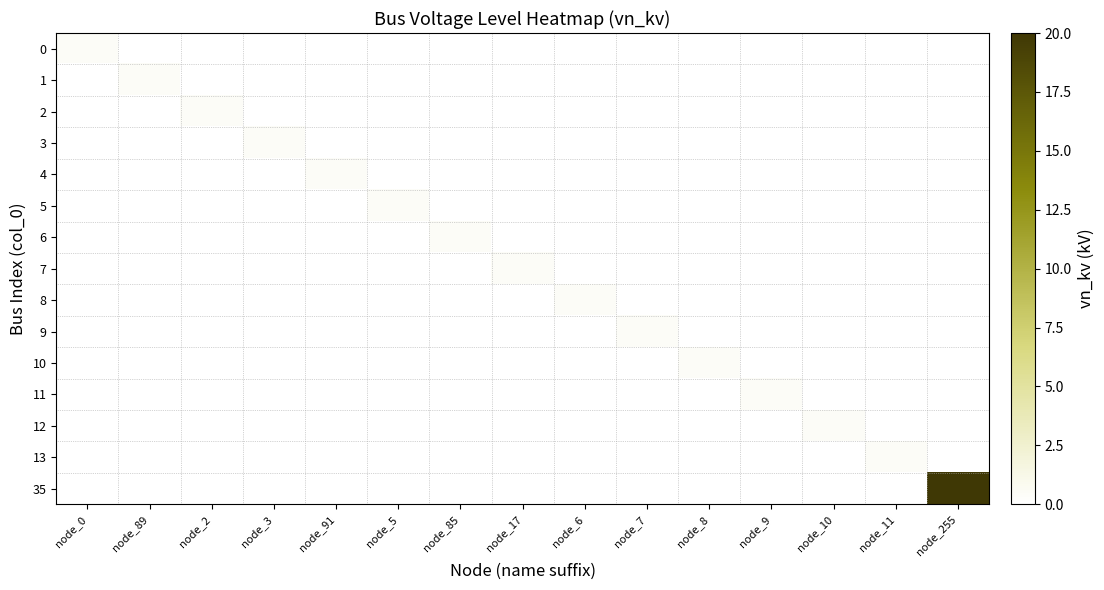

Reading right to left, list all the values displayed in this chart.

0: node_255=0.0	node_11=0.0	node_10=0.0	node_9=0.0	node_8=0.0	node_7=0.0	node_6=0.0	node_17=0.0	node_85=0.0	node_5=0.0	node_91=0.0	node_3=0.0	node_2=0.0	node_89=0.0	node_0=0.4
1: node_255=0.0	node_11=0.0	node_10=0.0	node_9=0.0	node_8=0.0	node_7=0.0	node_6=0.0	node_17=0.0	node_85=0.0	node_5=0.0	node_91=0.0	node_3=0.0	node_2=0.0	node_89=0.4	node_0=0.0
2: node_255=0.0	node_11=0.0	node_10=0.0	node_9=0.0	node_8=0.0	node_7=0.0	node_6=0.0	node_17=0.0	node_85=0.0	node_5=0.0	node_91=0.0	node_3=0.0	node_2=0.4	node_89=0.0	node_0=0.0
3: node_255=0.0	node_11=0.0	node_10=0.0	node_9=0.0	node_8=0.0	node_7=0.0	node_6=0.0	node_17=0.0	node_85=0.0	node_5=0.0	node_91=0.0	node_3=0.4	node_2=0.0	node_89=0.0	node_0=0.0
4: node_255=0.0	node_11=0.0	node_10=0.0	node_9=0.0	node_8=0.0	node_7=0.0	node_6=0.0	node_17=0.0	node_85=0.0	node_5=0.0	node_91=0.4	node_3=0.0	node_2=0.0	node_89=0.0	node_0=0.0
5: node_255=0.0	node_11=0.0	node_10=0.0	node_9=0.0	node_8=0.0	node_7=0.0	node_6=0.0	node_17=0.0	node_85=0.0	node_5=0.4	node_91=0.0	node_3=0.0	node_2=0.0	node_89=0.0	node_0=0.0
6: node_255=0.0	node_11=0.0	node_10=0.0	node_9=0.0	node_8=0.0	node_7=0.0	node_6=0.0	node_17=0.0	node_85=0.4	node_5=0.0	node_91=0.0	node_3=0.0	node_2=0.0	node_89=0.0	node_0=0.0
7: node_255=0.0	node_11=0.0	node_10=0.0	node_9=0.0	node_8=0.0	node_7=0.0	node_6=0.0	node_17=0.4	node_85=0.0	node_5=0.0	node_91=0.0	node_3=0.0	node_2=0.0	node_89=0.0	node_0=0.0
8: node_255=0.0	node_11=0.0	node_10=0.0	node_9=0.0	node_8=0.0	node_7=0.0	node_6=0.4	node_17=0.0	node_85=0.0	node_5=0.0	node_91=0.0	node_3=0.0	node_2=0.0	node_89=0.0	node_0=0.0
9: node_255=0.0	node_11=0.0	node_10=0.0	node_9=0.0	node_8=0.0	node_7=0.4	node_6=0.0	node_17=0.0	node_85=0.0	node_5=0.0	node_91=0.0	node_3=0.0	node_2=0.0	node_89=0.0	node_0=0.0
10: node_255=0.0	node_11=0.0	node_10=0.0	node_9=0.0	node_8=0.4	node_7=0.0	node_6=0.0	node_17=0.0	node_85=0.0	node_5=0.0	node_91=0.0	node_3=0.0	node_2=0.0	node_89=0.0	node_0=0.0
11: node_255=0.0	node_11=0.0	node_10=0.0	node_9=0.4	node_8=0.0	node_7=0.0	node_6=0.0	node_17=0.0	node_85=0.0	node_5=0.0	node_91=0.0	node_3=0.0	node_2=0.0	node_89=0.0	node_0=0.0
12: node_255=0.0	node_11=0.0	node_10=0.4	node_9=0.0	node_8=0.0	node_7=0.0	node_6=0.0	node_17=0.0	node_85=0.0	node_5=0.0	node_91=0.0	node_3=0.0	node_2=0.0	node_89=0.0	node_0=0.0
13: node_255=0.0	node_11=0.4	node_10=0.0	node_9=0.0	node_8=0.0	node_7=0.0	node_6=0.0	node_17=0.0	node_85=0.0	node_5=0.0	node_91=0.0	node_3=0.0	node_2=0.0	node_89=0.0	node_0=0.0
35: node_255=20.0	node_11=0.0	node_10=0.0	node_9=0.0	node_8=0.0	node_7=0.0	node_6=0.0	node_17=0.0	node_85=0.0	node_5=0.0	node_91=0.0	node_3=0.0	node_2=0.0	node_89=0.0	node_0=0.0